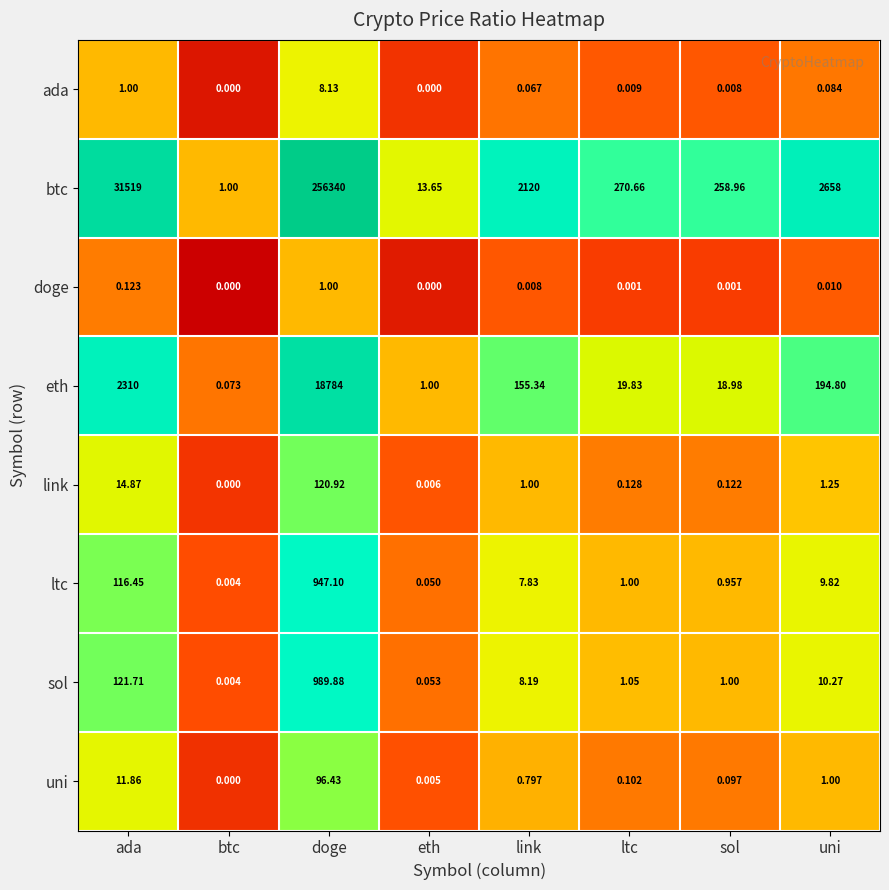

Which category has the highest value in the ada series?

doge